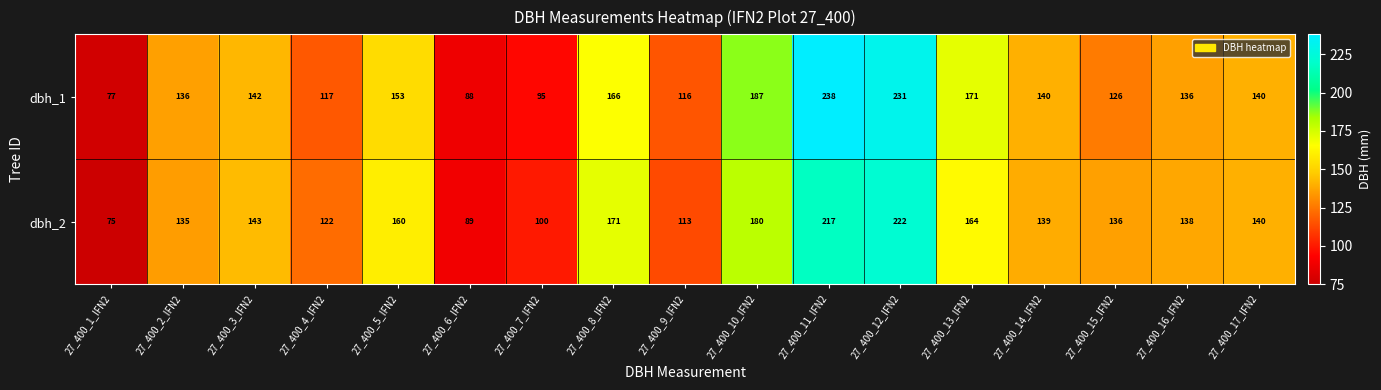

What is the total value across all series at 27_400_14_IFN2?

279